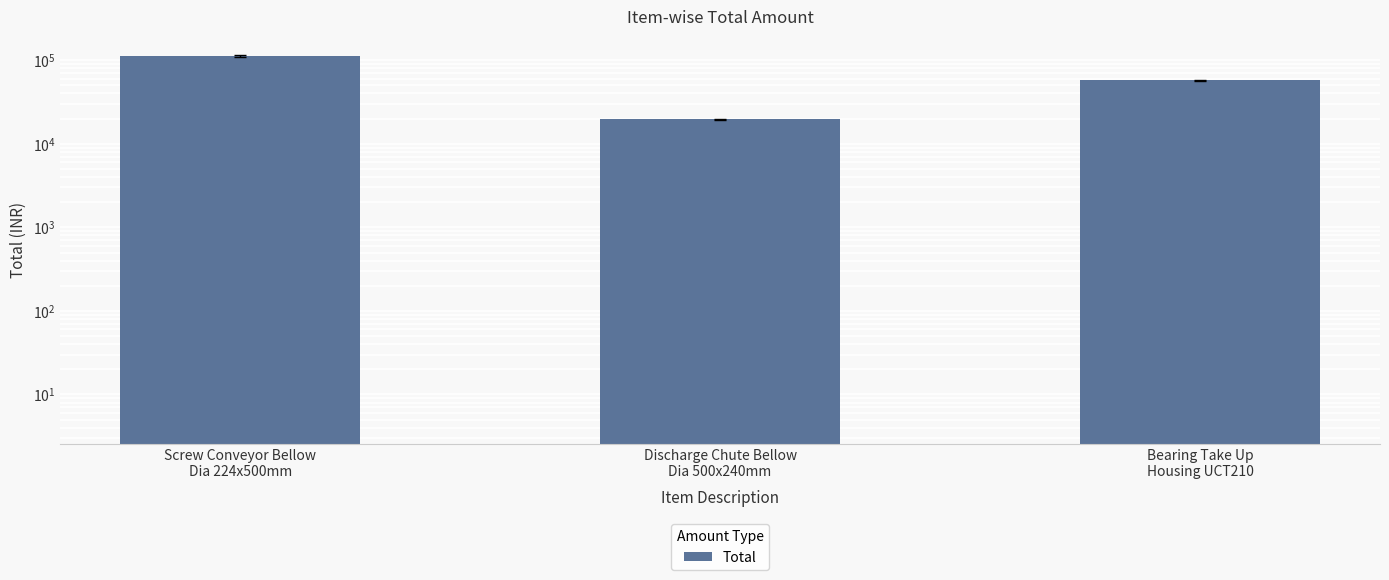

Read the value at Discharge Chute Bellow
Dia 500x240mm, to the nearest 10.

19560